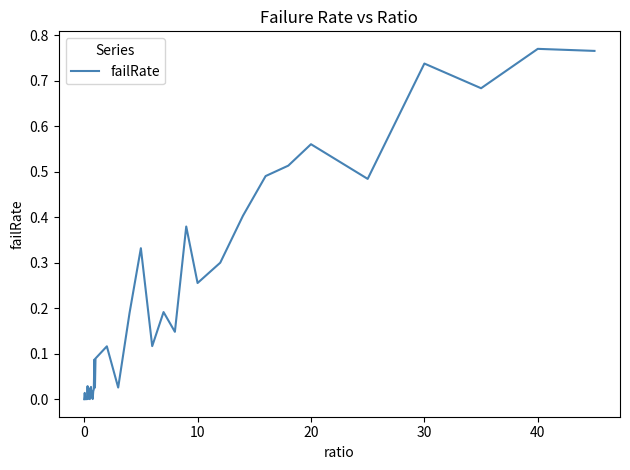

Does the chart display data point markers on the line(s)?

No